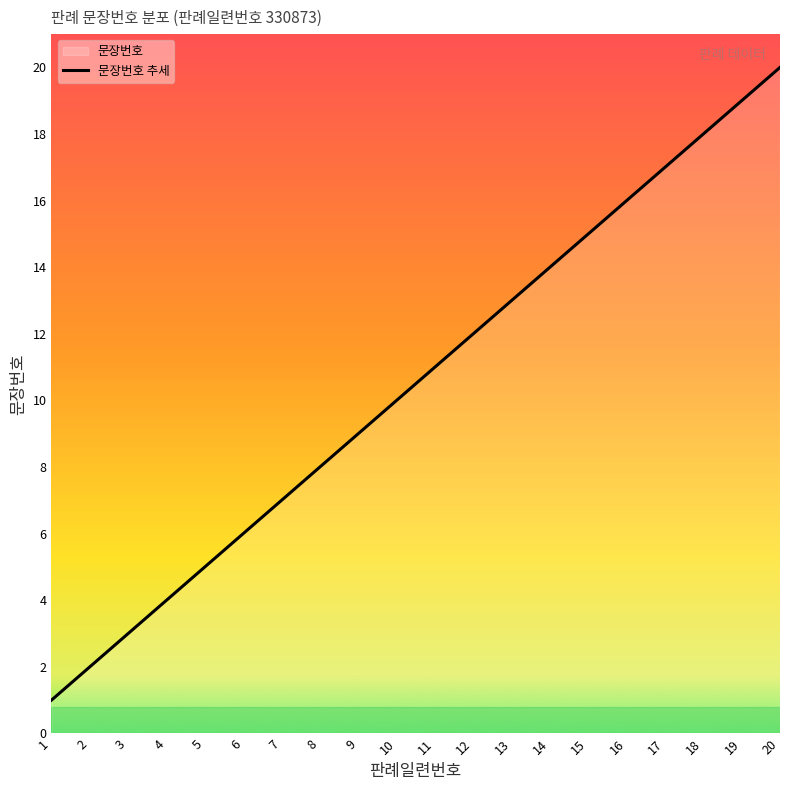

What is the value of the 8th point from the left?

8